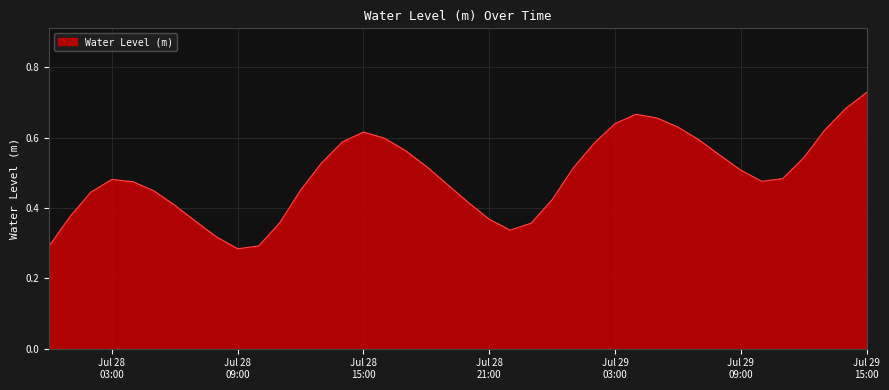

What is the value of the 15th point from the left?

0.6